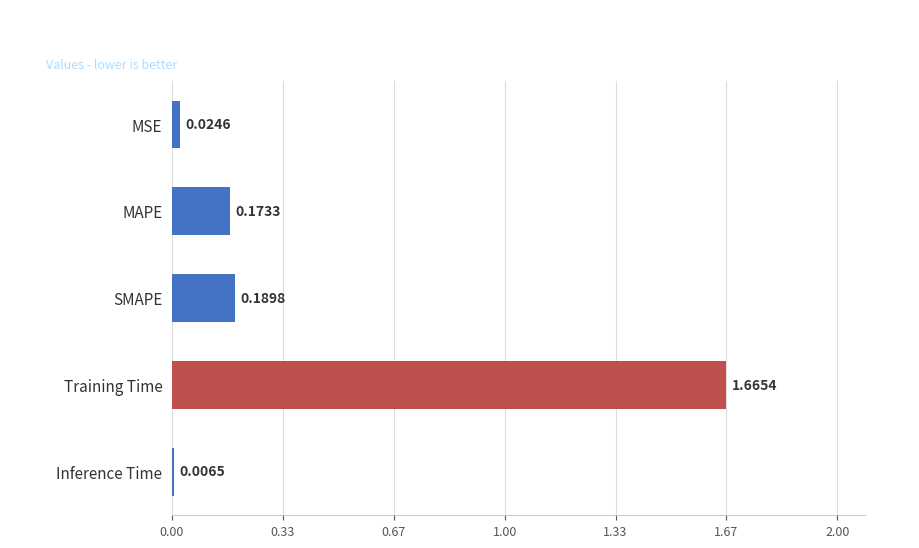

At which category does the chart reach its peak across all series?

Training Time